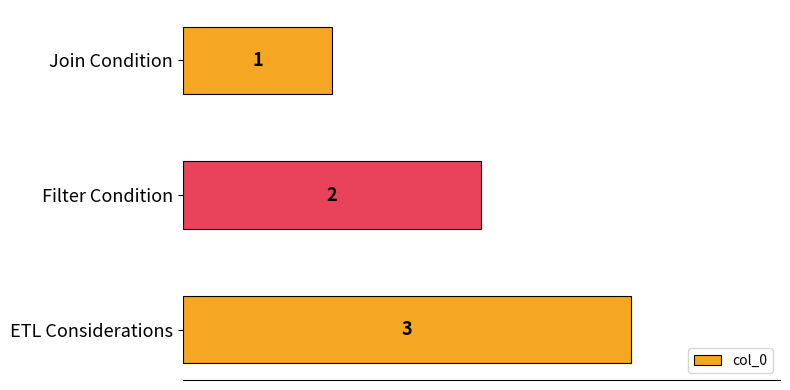

How many categories are shown in the chart?

3